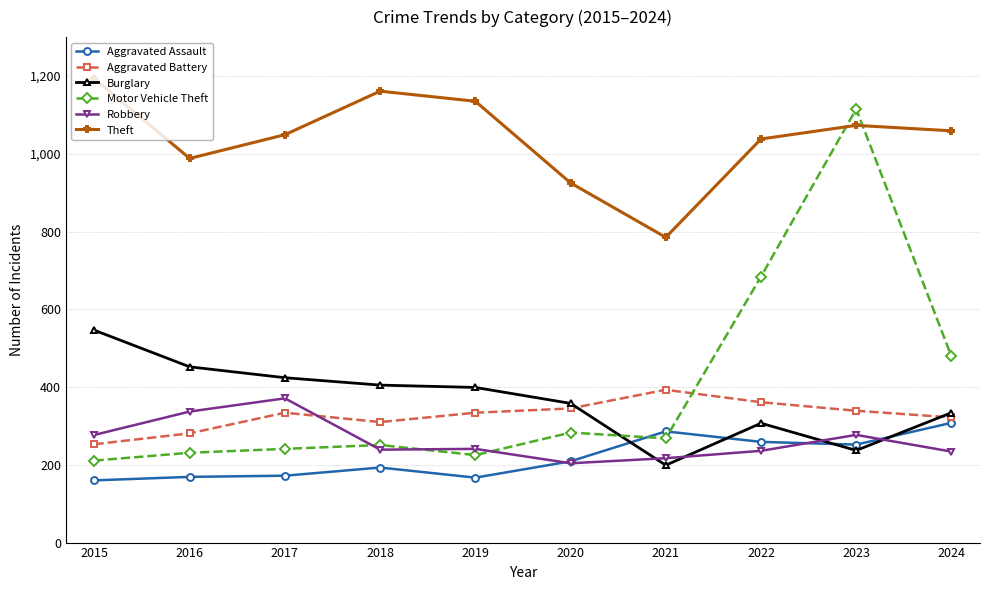

How many interior local valleys does the Theft series have?

2